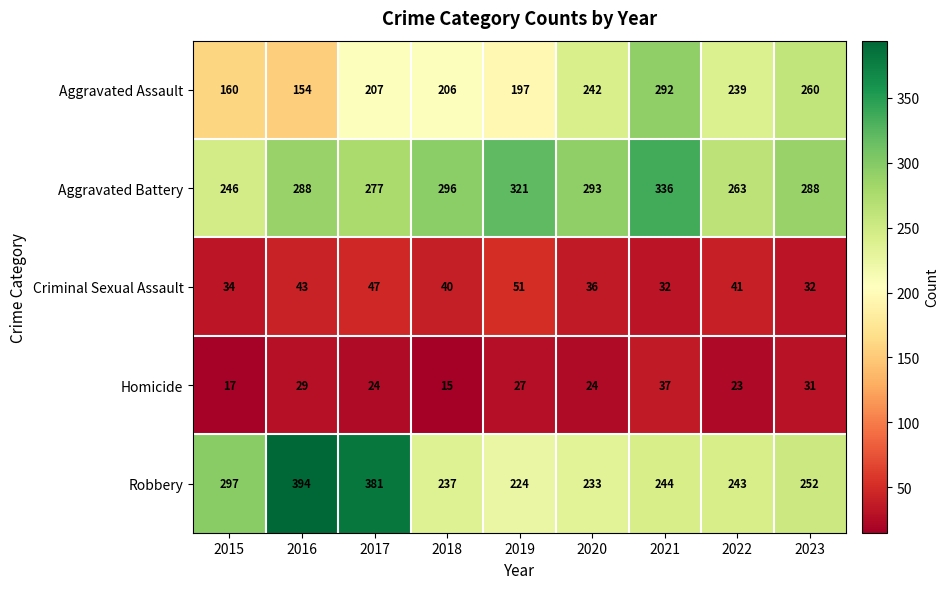

What is the approximate value of Robbery at 2015, to the nearest 10?

300